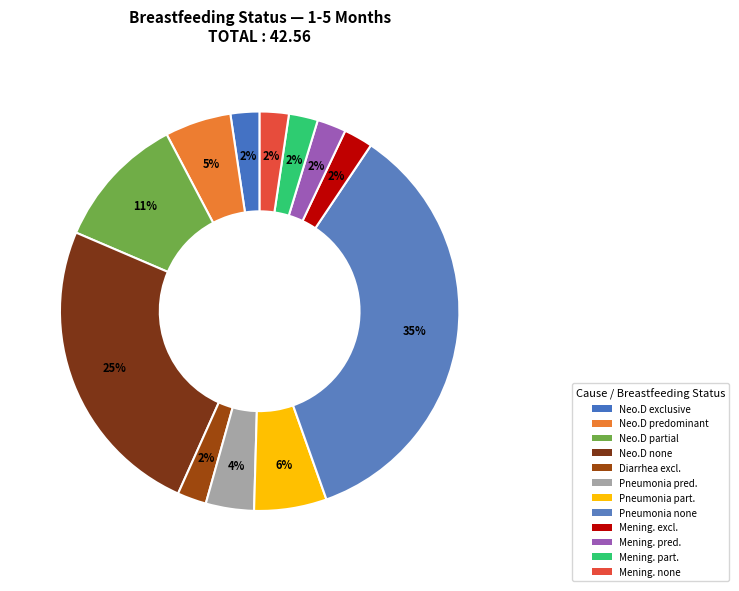

Which category has the biggest portion of the pie?

Pneumonia none